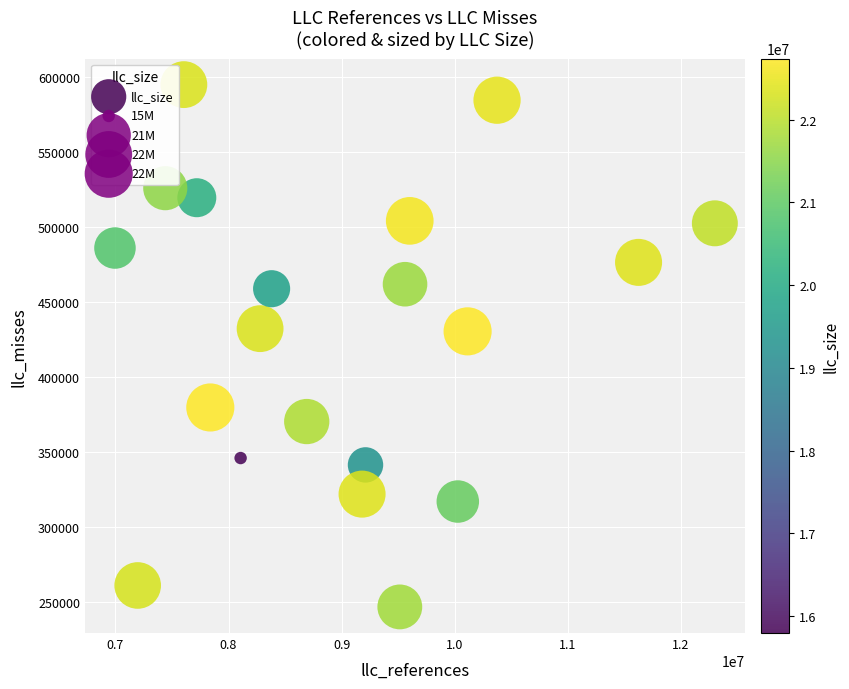

What is the range of Y values (max minus min)?

348329